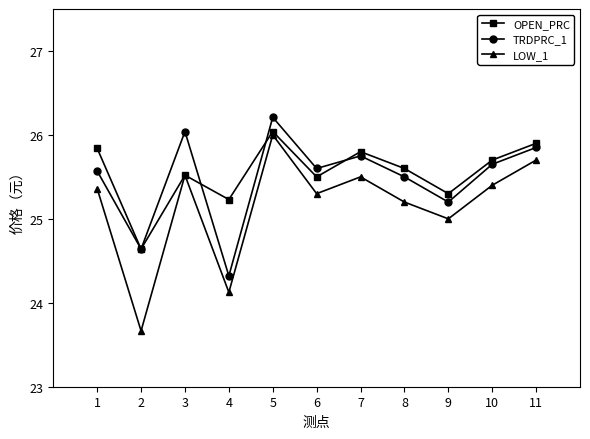

What is the difference between the second highest and minimum values in the TRDPRC_1 series?

1.7